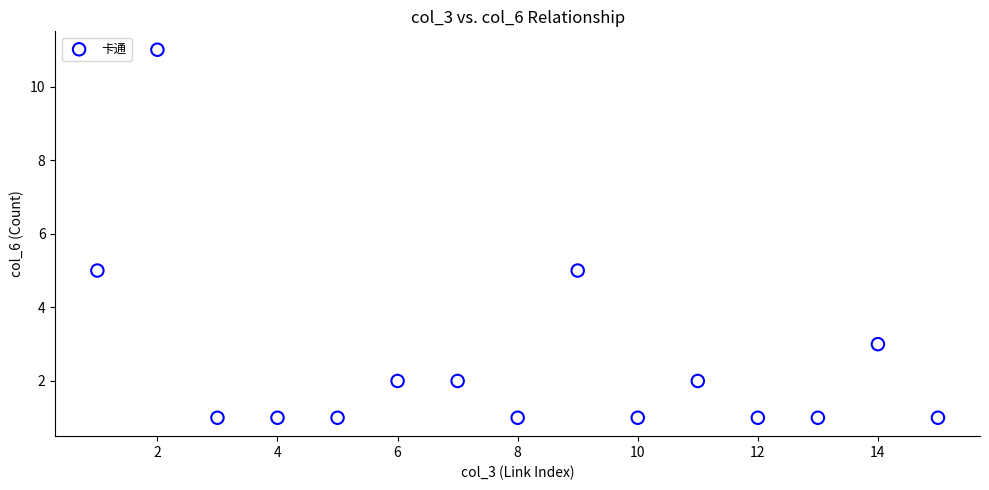

What is the range of Y values (max minus min)?

10